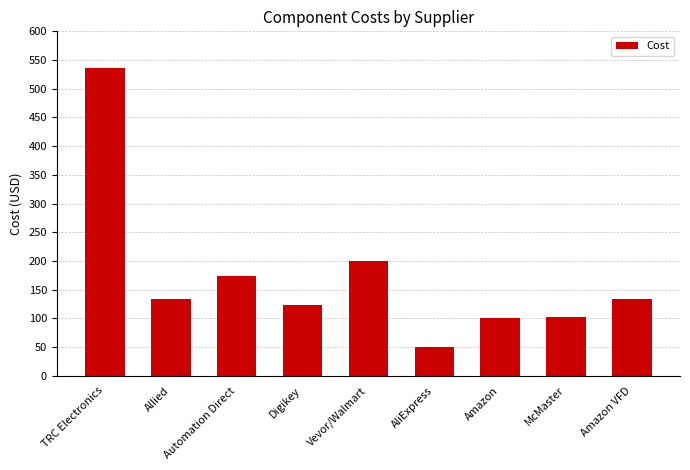

At which label does the data first exceed 134?

TRC Electronics